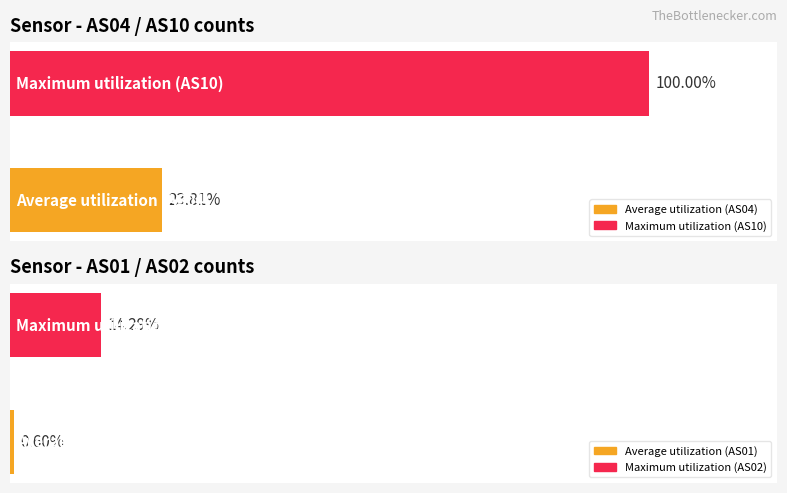

Which series has the largest range (max minus min)?

AS04